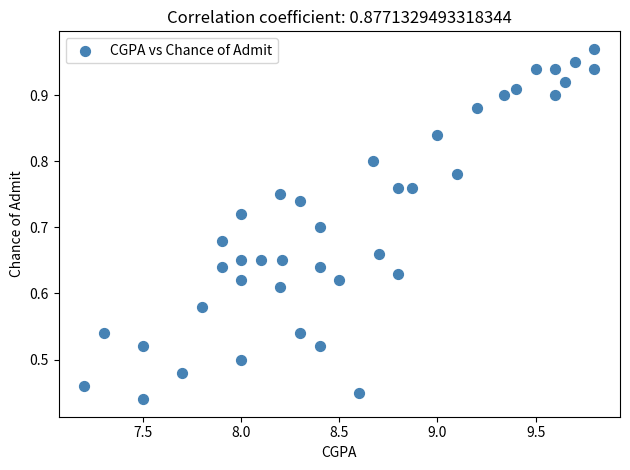

What is the range of X values (max minus min)?

2.6